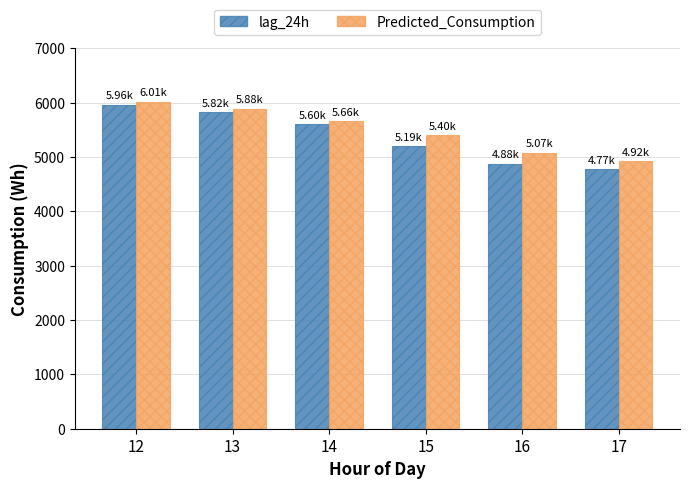

What is the maximum value shown in the chart?

6011.8